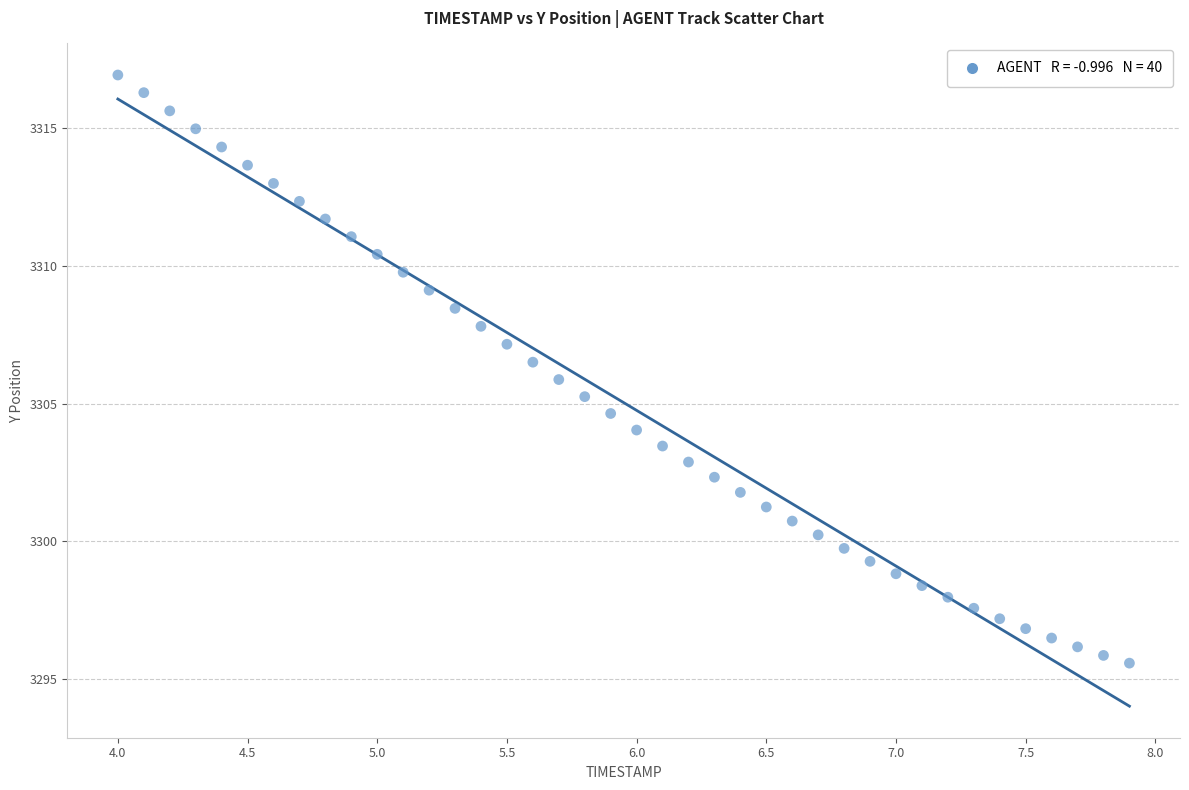

What is the range of Y values (max minus min)?

21.3